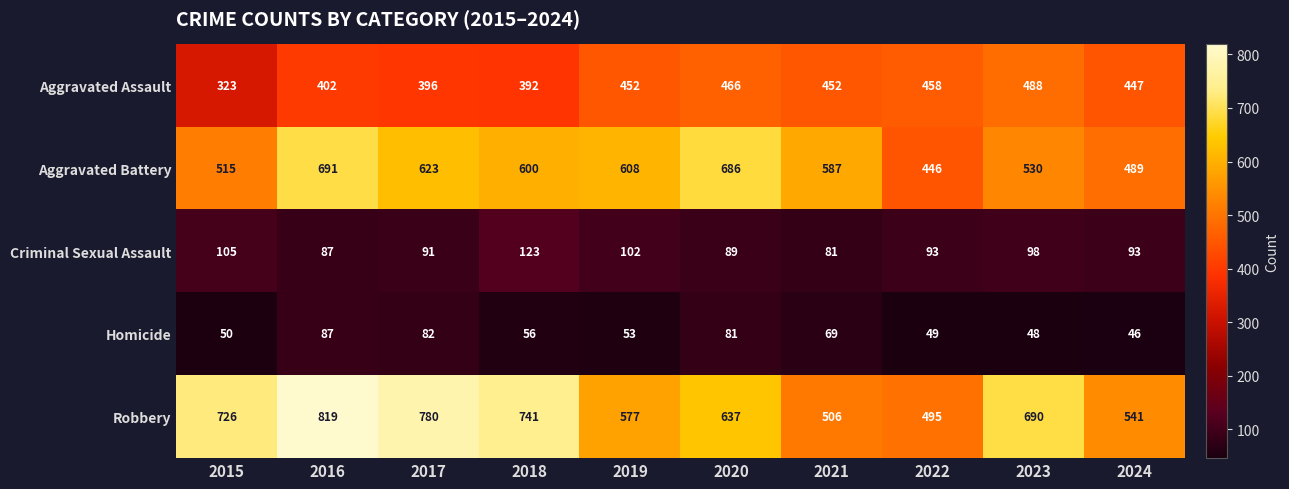

At which category is the sum across all series the highest?

2016